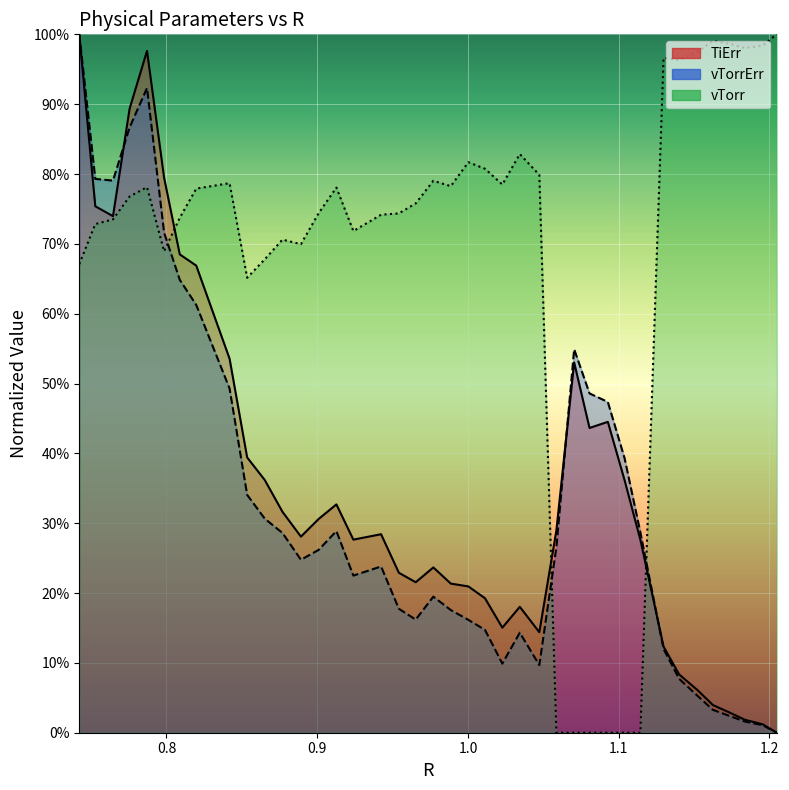

At 1.0704290358606514, list the series in order from largest to smallest.

vTorrErr, TiErr, vTorr